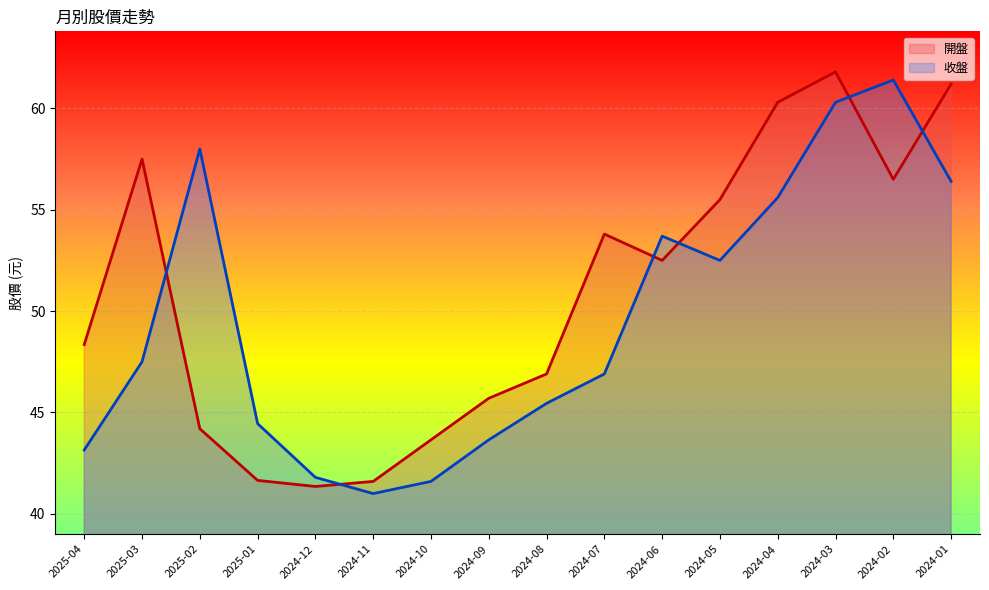

What is the difference between the 開盤 values at 2025-03 and 2024-08?

10.6